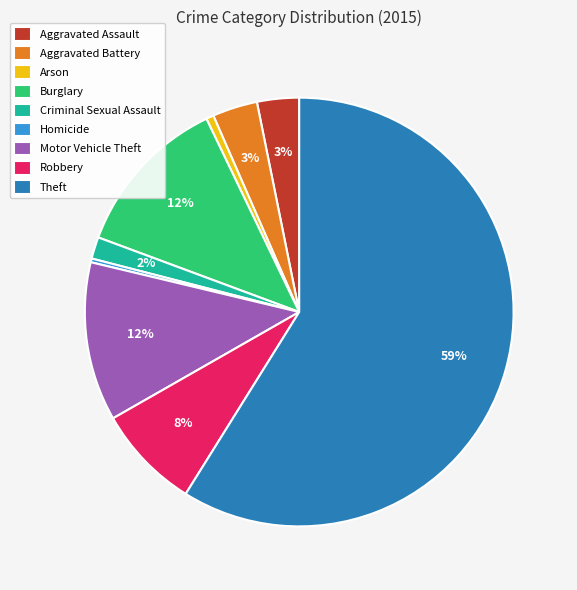

The Arson slice represents 11% of the pie. True or false?

False